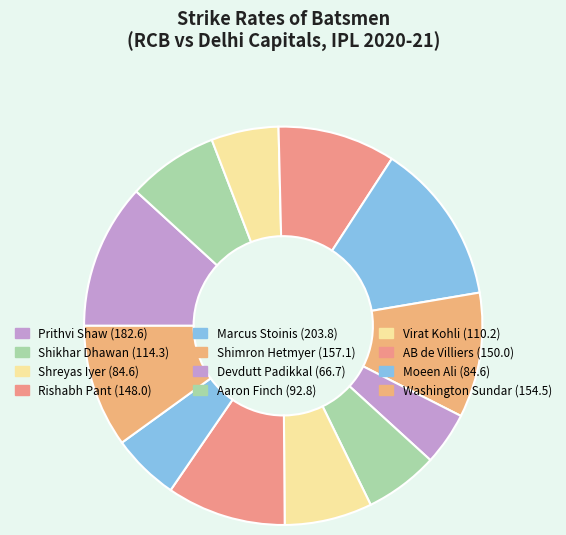

Count the number of slices in the pie.

12